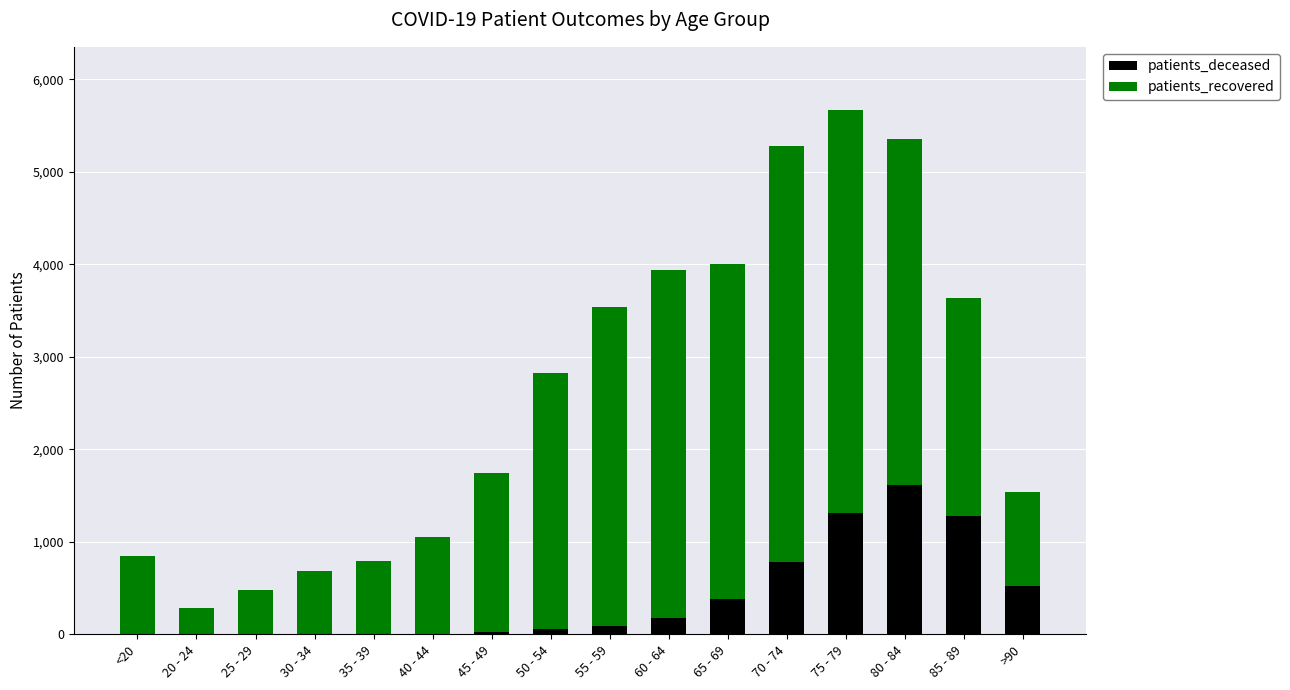

True or false: patients_deceased has a value of 1313 at 75 - 79.

True